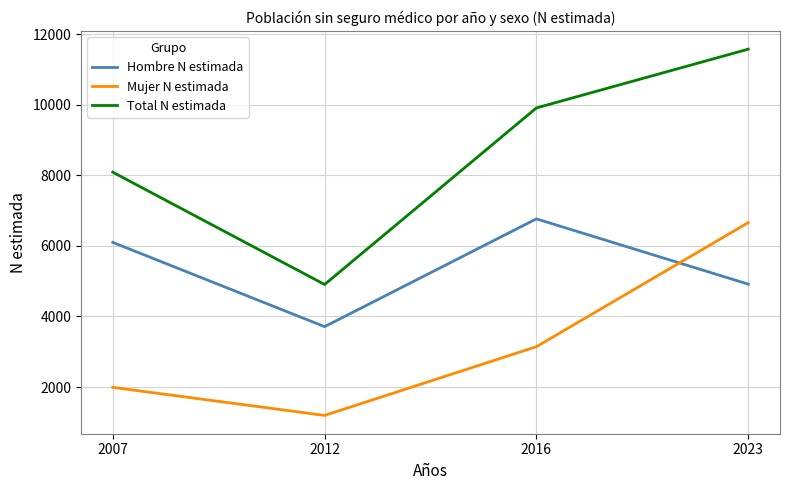

True or false: Total N estimada and Mujer N estimada cross at least once.

False